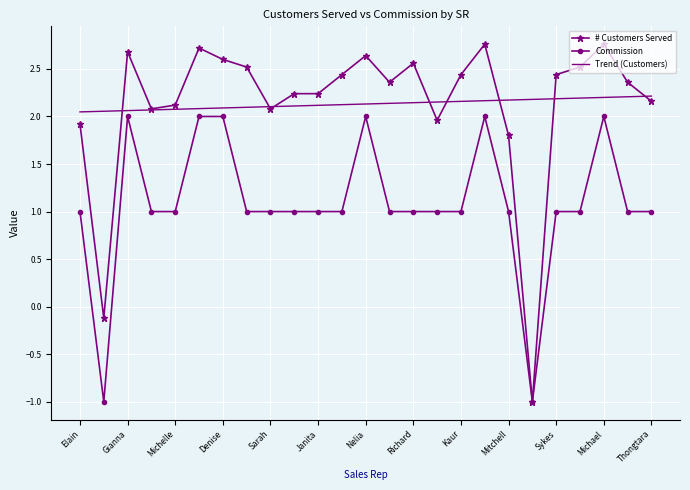

Which series has the largest range (max minus min)?

# Customers Served